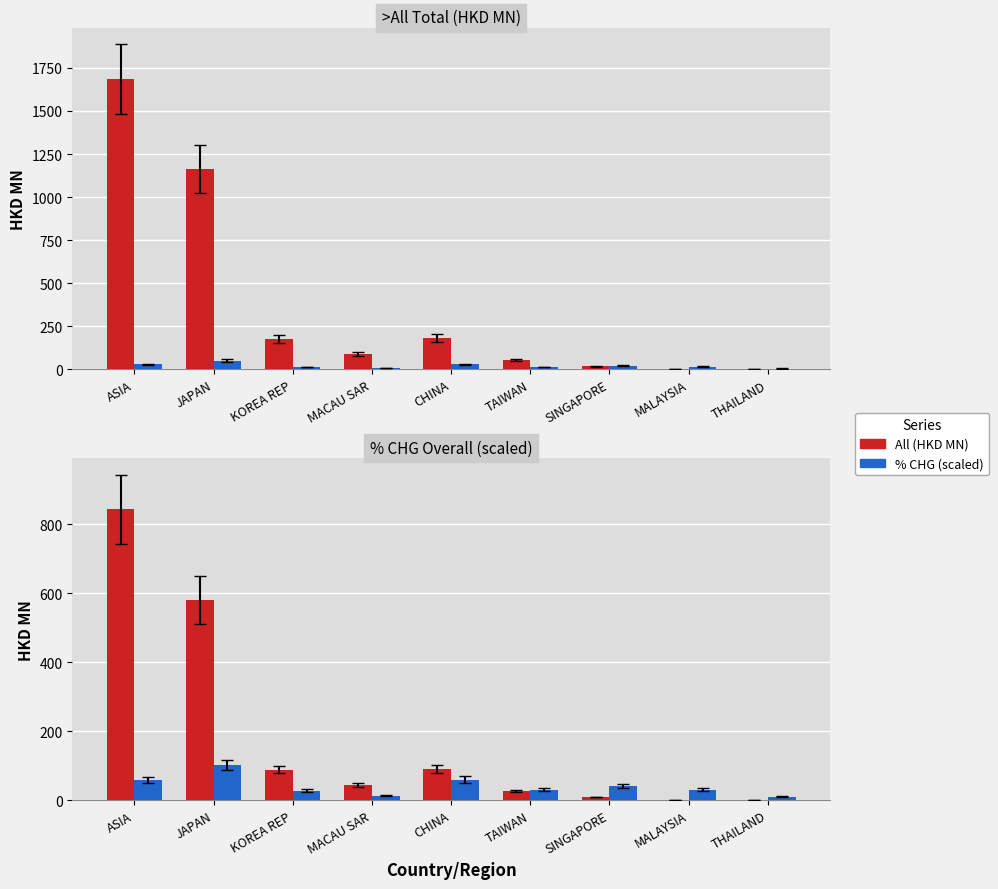

The % CHG (scaled) series shows 62.8 at SINGAPORE. True or false?

False